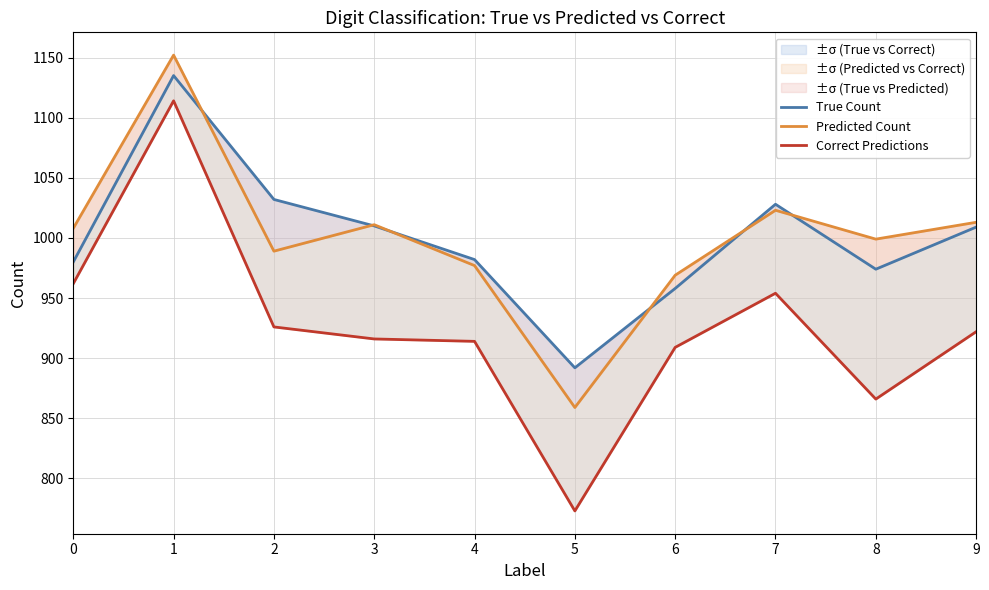

Which series has the largest total across all categories?

True Count